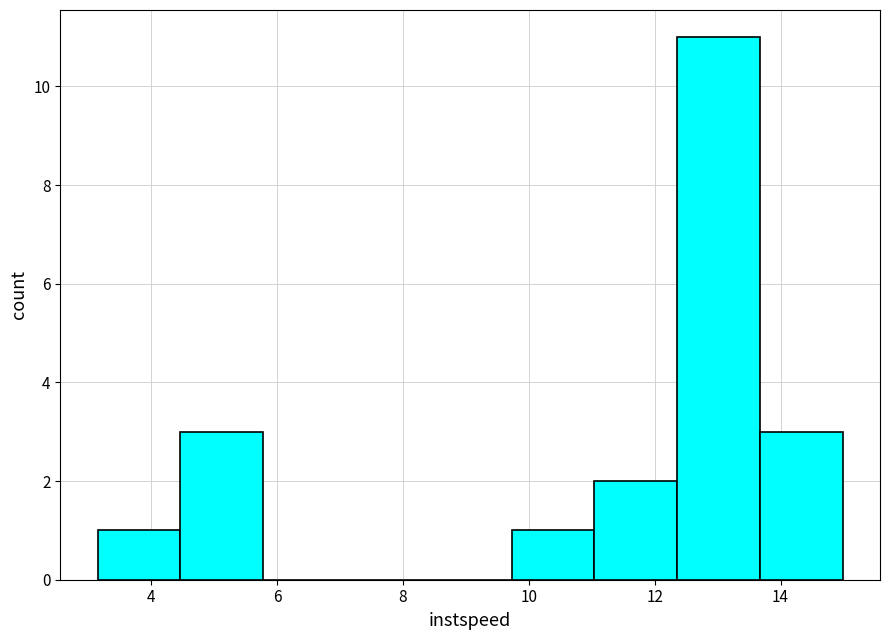

Reading left to right, transcribe this chart: for each bar, give the range it covers on the x-axis and its height. Neither the bar edges nor the heights are printed on the chart, so give them approximately, as read against the axes.

3.2 to 4.4: 1
4.4 to 5.8: 3
5.8 to 7.0: 0
7.0 to 8.4: 0
8.4 to 9.8: 0
9.8 to 11.0: 1
11.0 to 12.4: 2
12.4 to 13.6: 11
13.6 to 15.0: 3